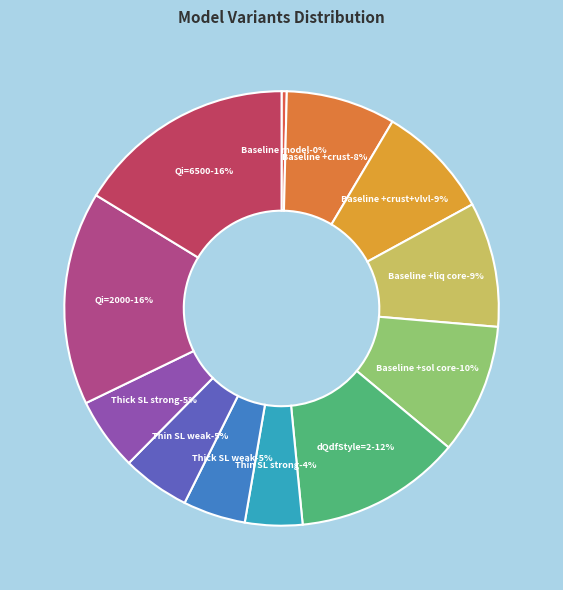

How many segments does this pie chart have?

12